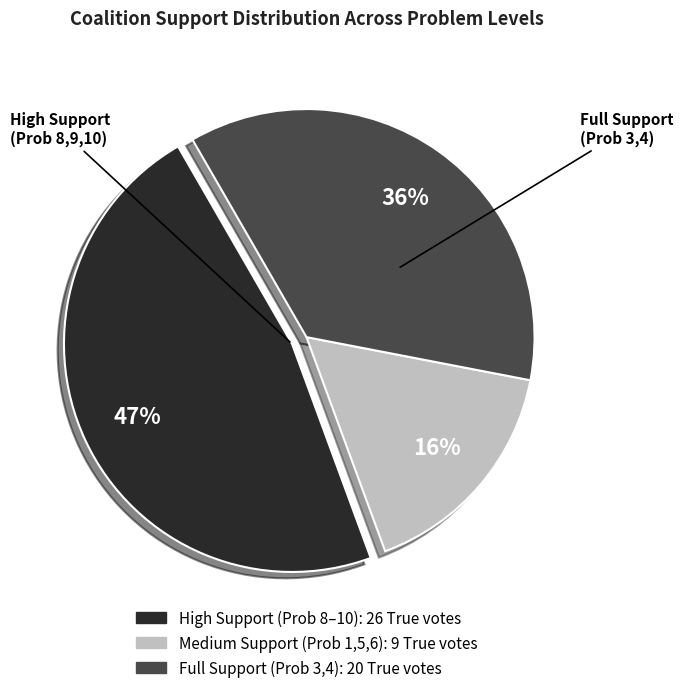

To the nearest percent, what is the difference between the largest and smallest slice percentages?

31%